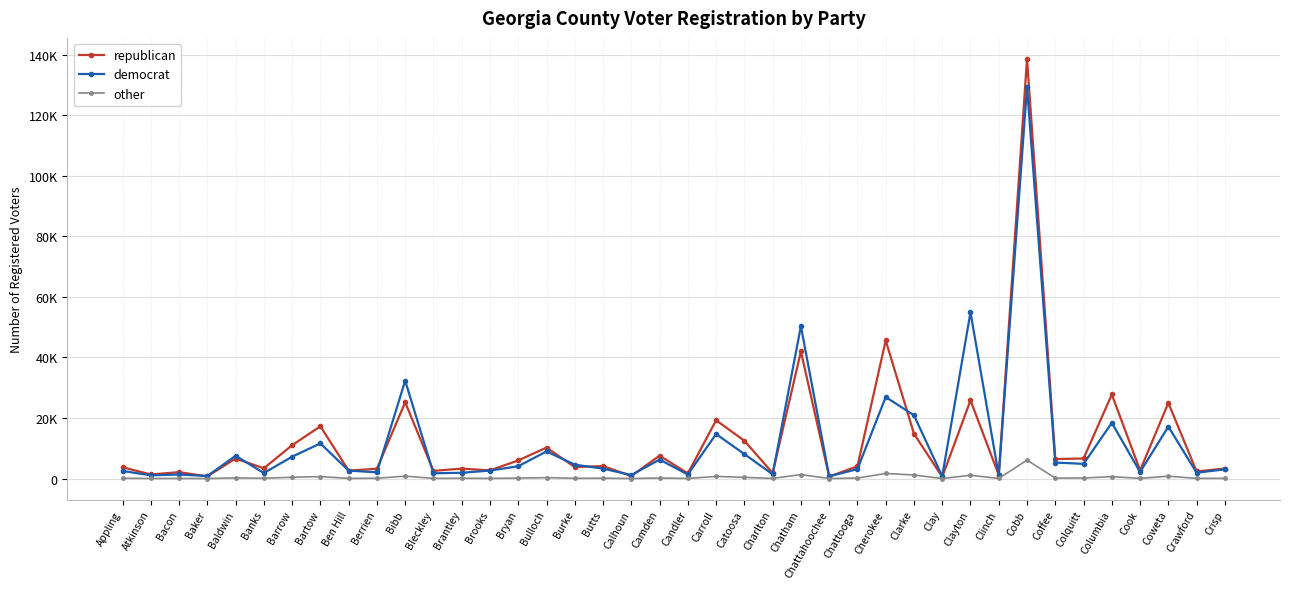

What is the label of the 17th point from the right?

Charlton